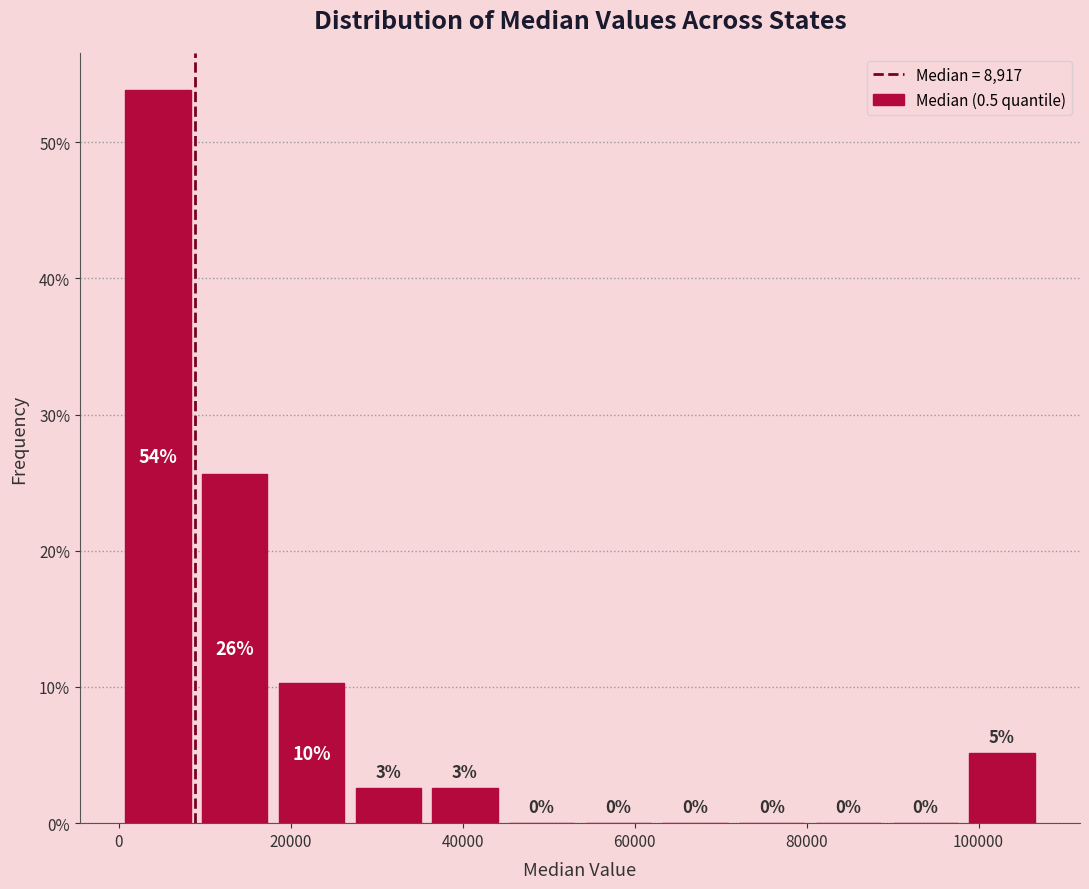

Over which range of the x-axis is the bar tallest?

0 to 10000